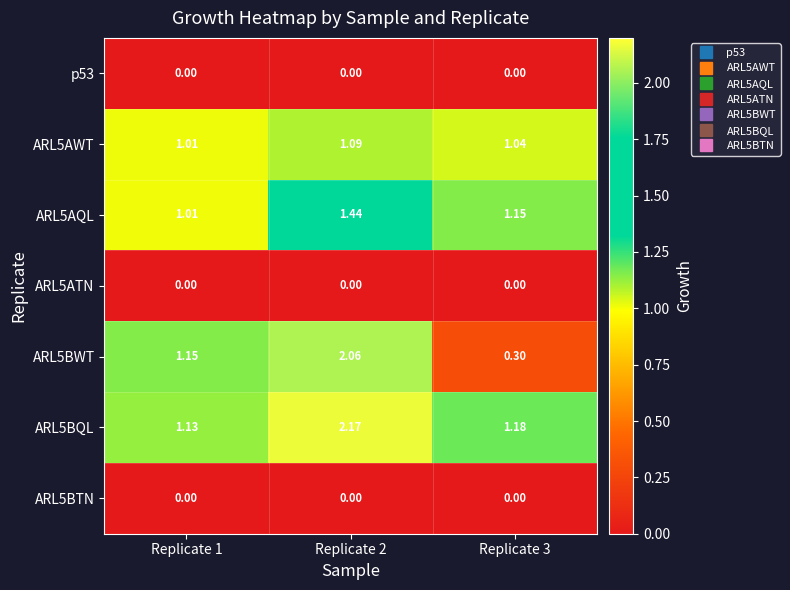

Is the value of ARL5ATN at Replicate 3 greater than the value of ARL5BWT at Replicate 3?

No